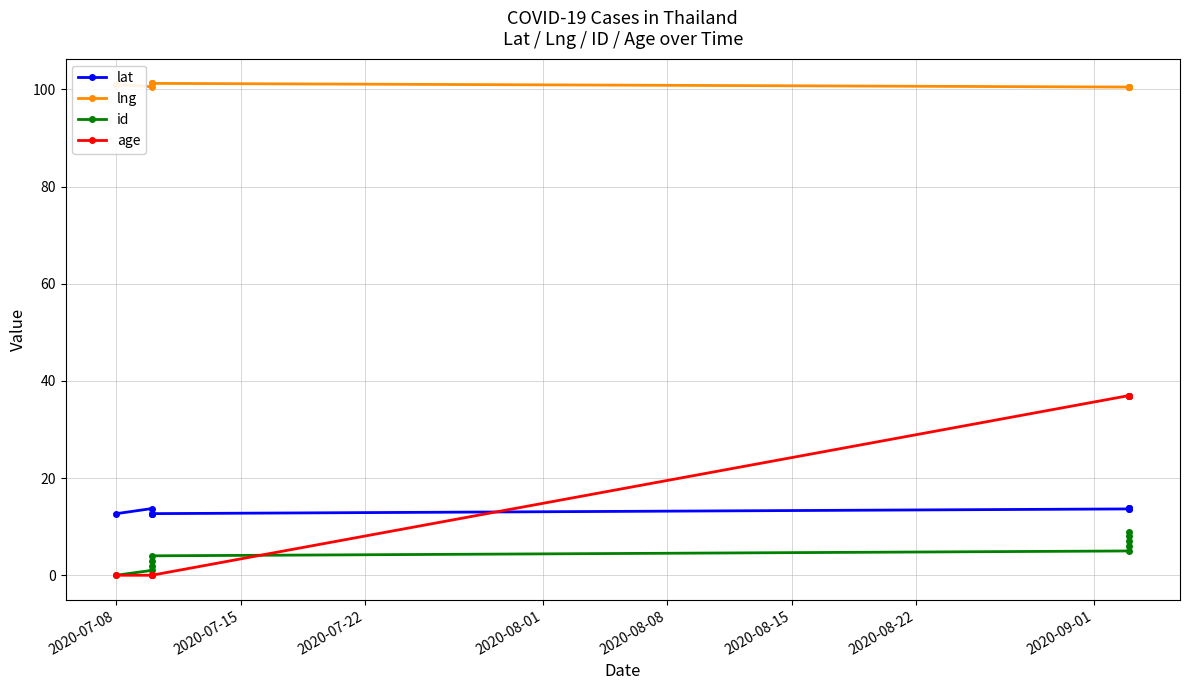

What is the value of the lat point at the 6th from the left?

13.7